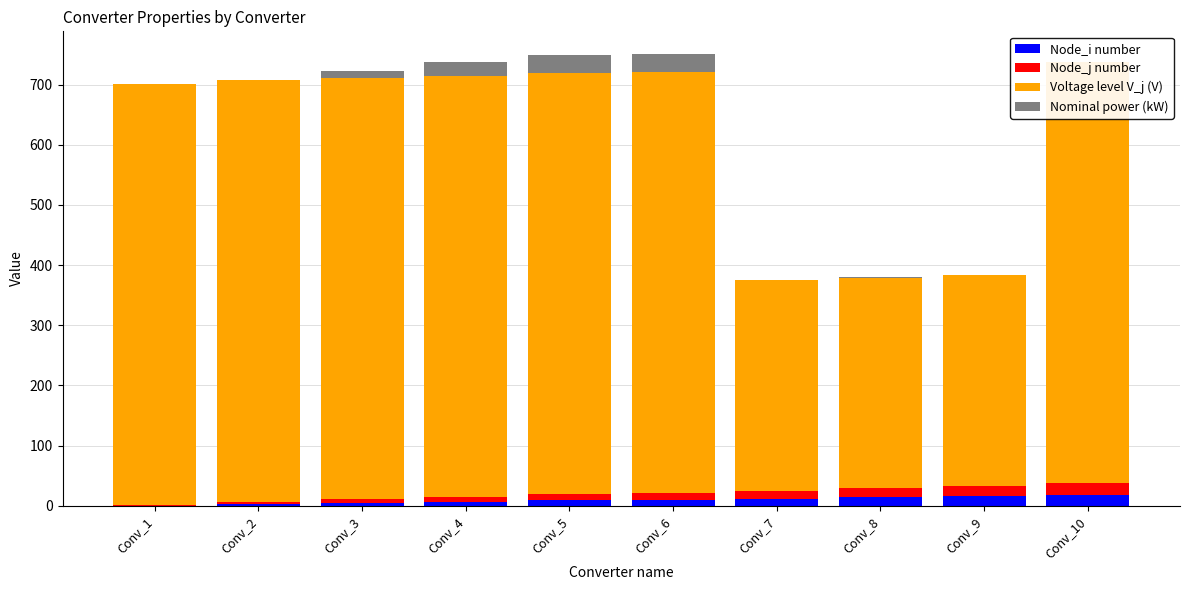

At which category is the sum across all series the highest?

Conv_6